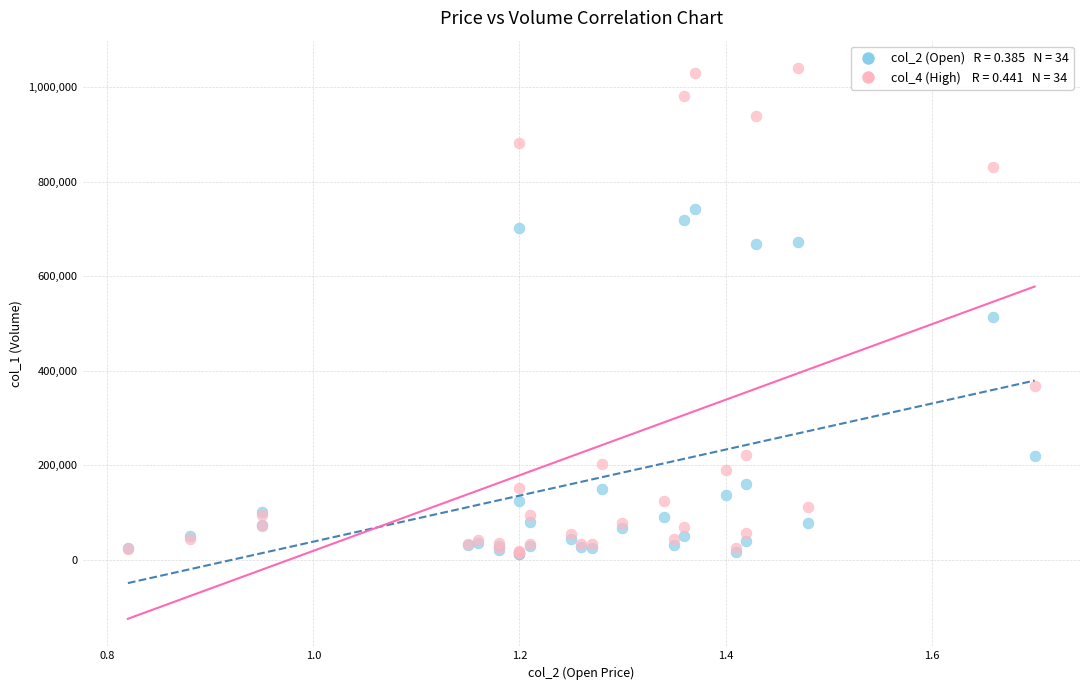

Across all series, what Y value is closest to 526020?

513000